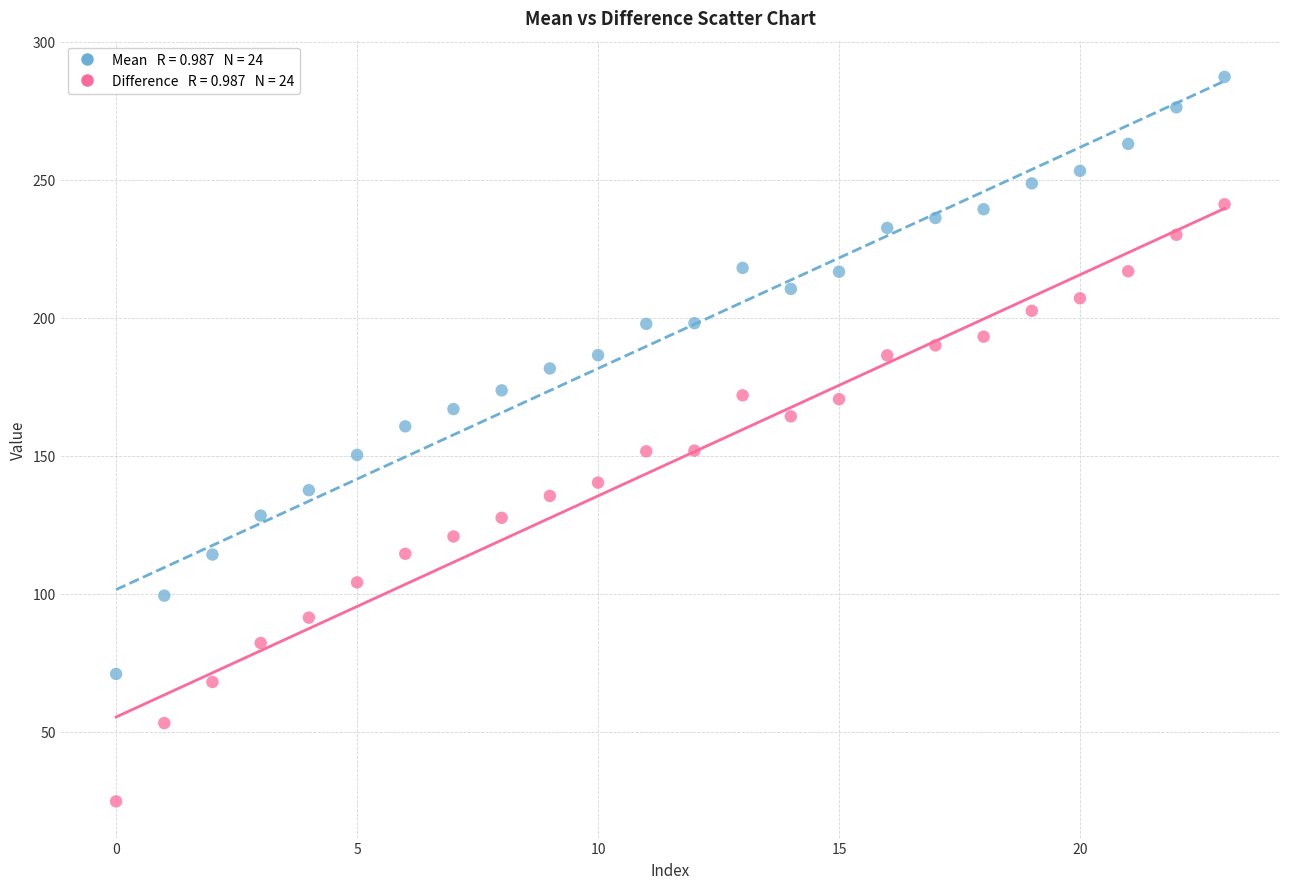

Across all data points, what is the range of Y values (max minus min)?

262.4